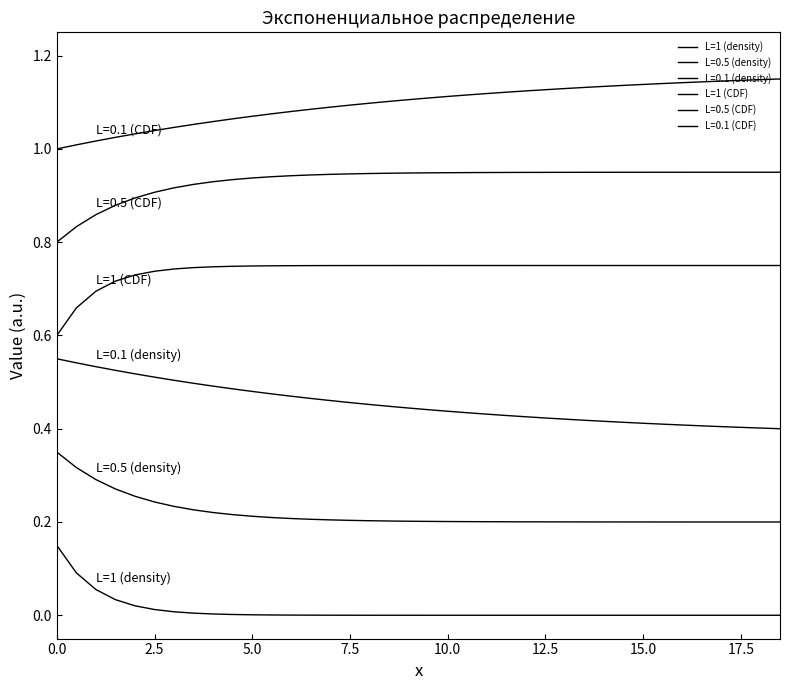

Does the chart have visible grid lines?

No